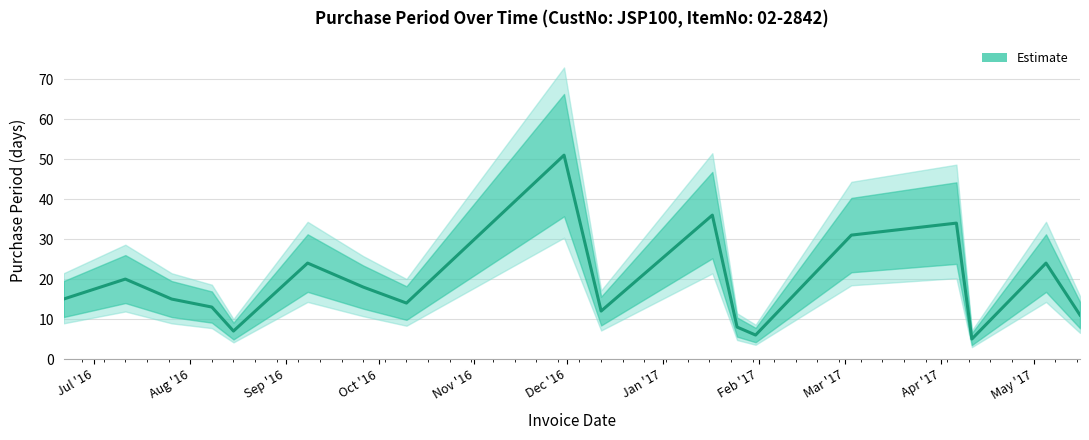

Which category has the highest value across all series?

2016-11-30